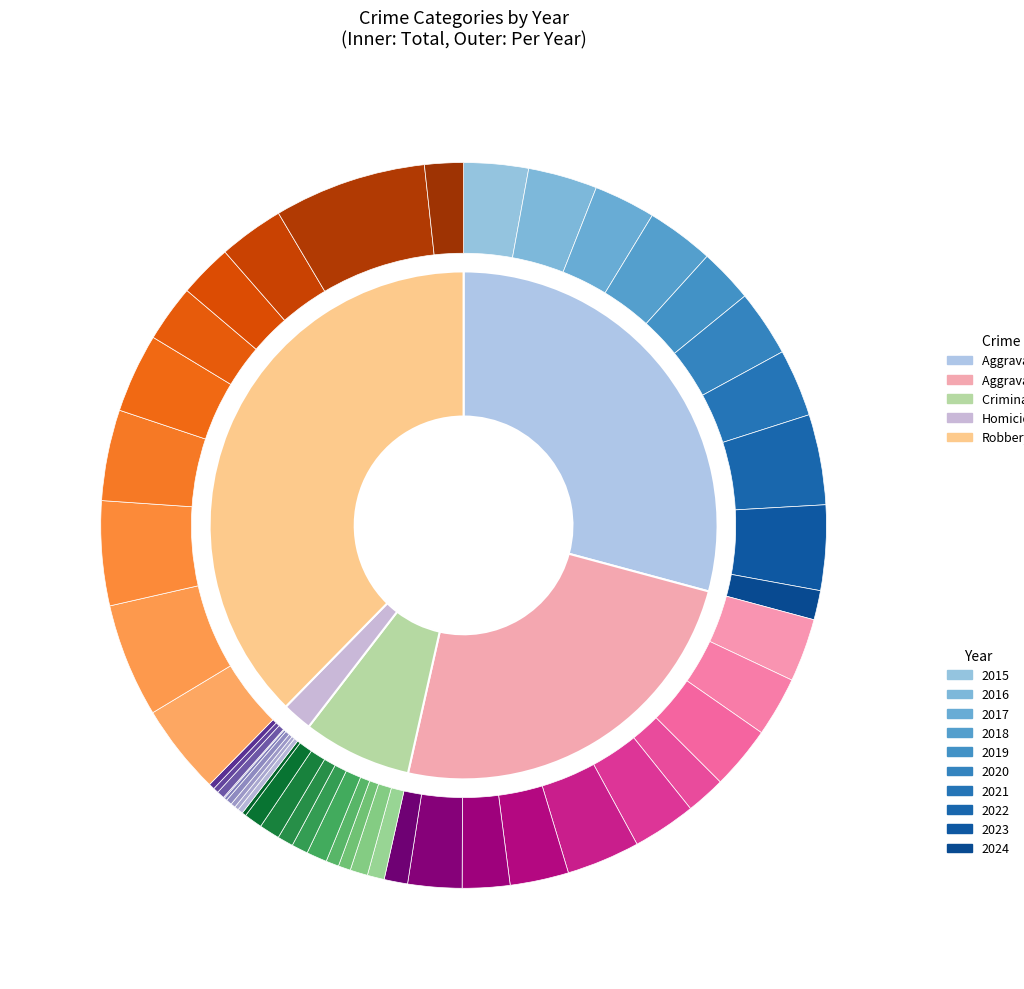

What is the largest slice in the pie chart?

2023